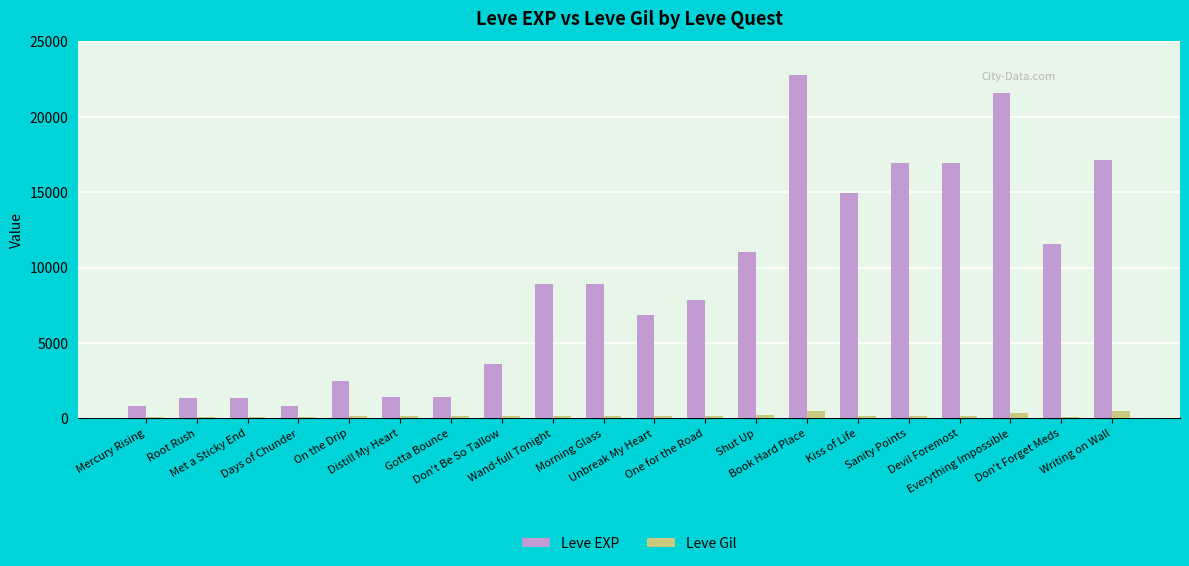

Does the chart contain stacked bars?

No